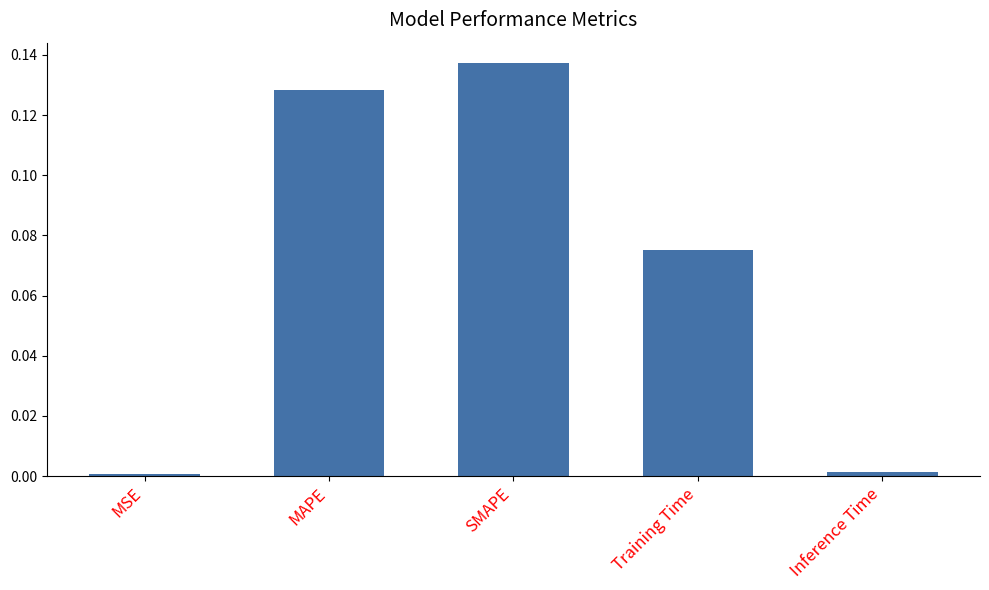

At which category does the chart reach its peak across all series?

SMAPE